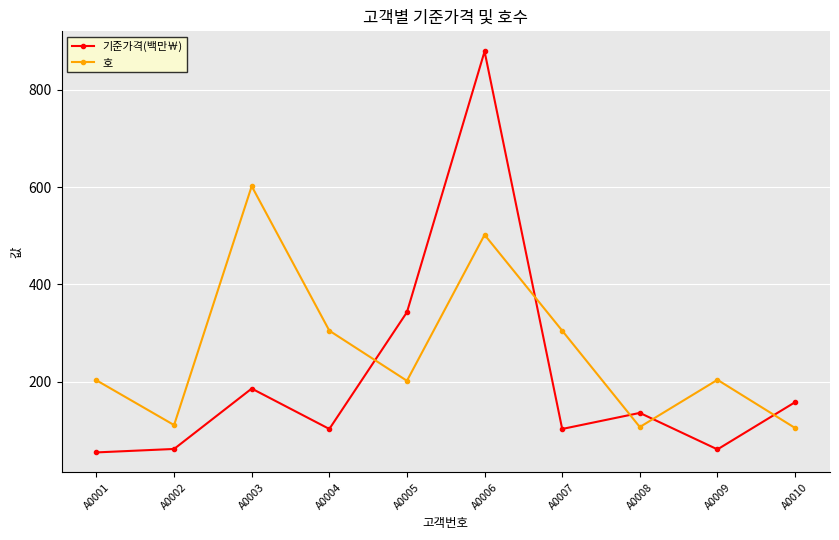

How many interior local peaks does the 호 series have?

3